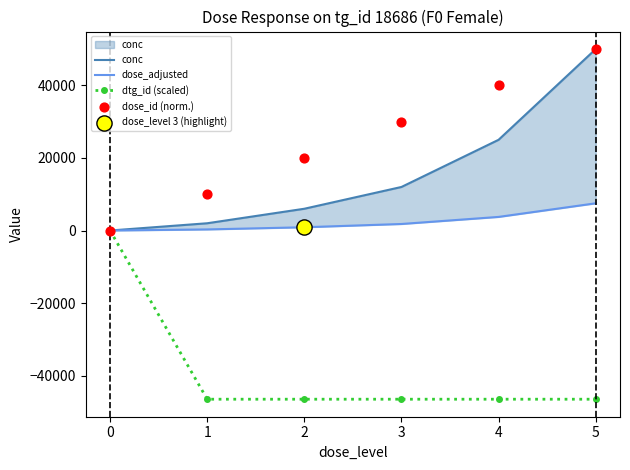

Which series has the largest total across all categories?

dose_id (norm.)